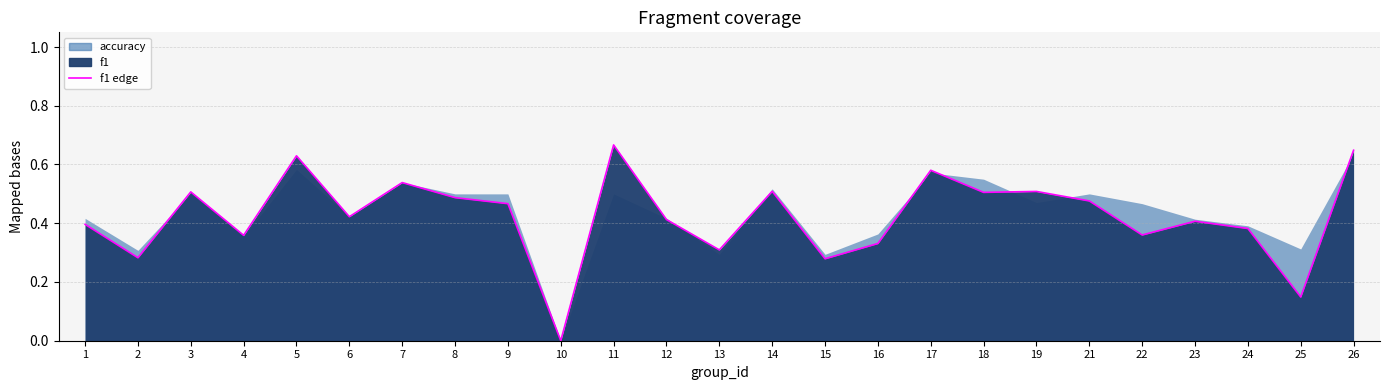

Reading right to left, list all the values displayed in this chart.

26=0.6	25=0.1	24=0.4	23=0.4	22=0.4	21=0.5	19=0.5	18=0.5	17=0.6	16=0.3	15=0.3	14=0.5	13=0.3	12=0.4	11=0.7	10=0.0	9=0.5	8=0.5	7=0.5	6=0.4	5=0.6	4=0.4	3=0.5	2=0.3	1=0.4